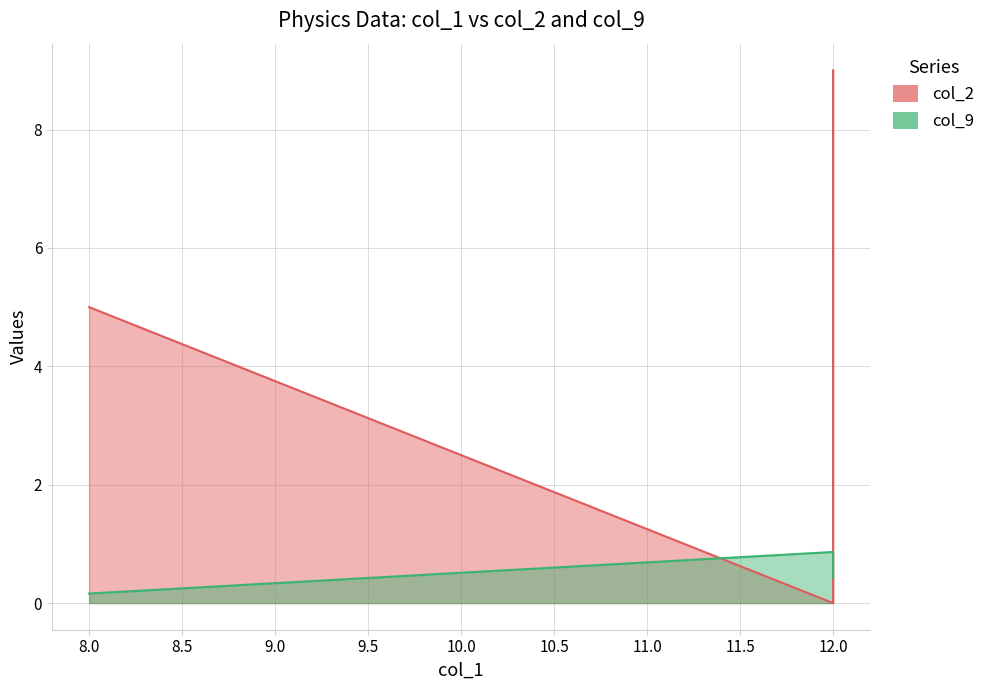

How many values in col_2 are above zero?

4